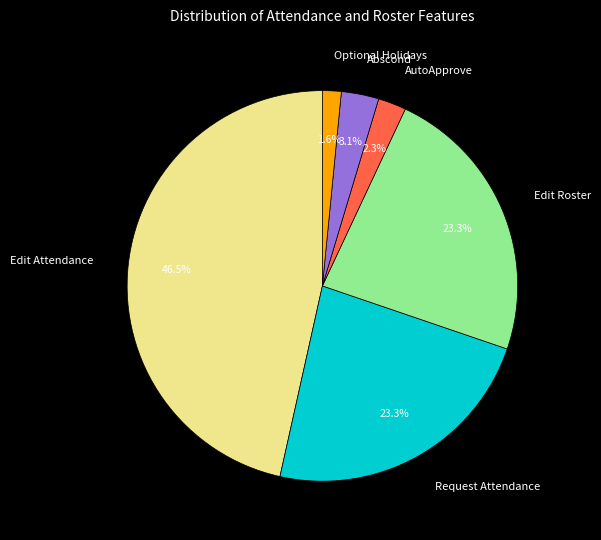

To the nearest percent, what is the difference between the largest and smallest slice percentages?

45%